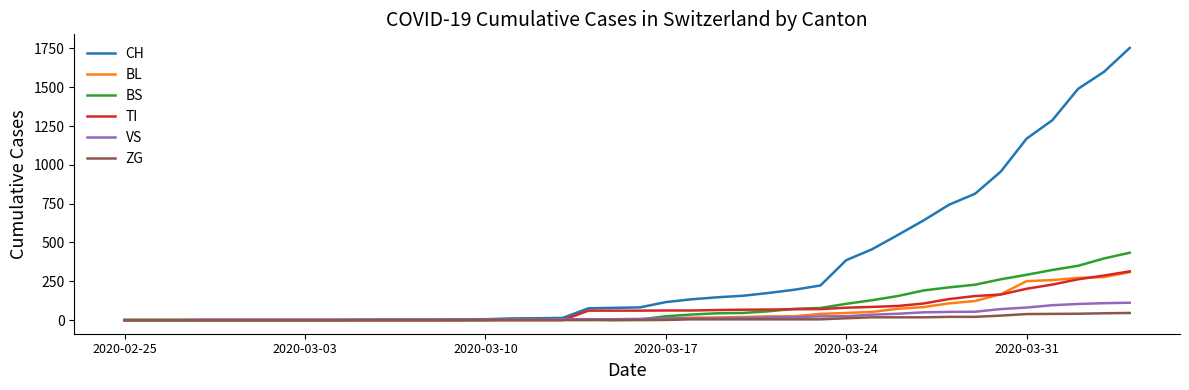

Which series has the largest total across all categories?

CH